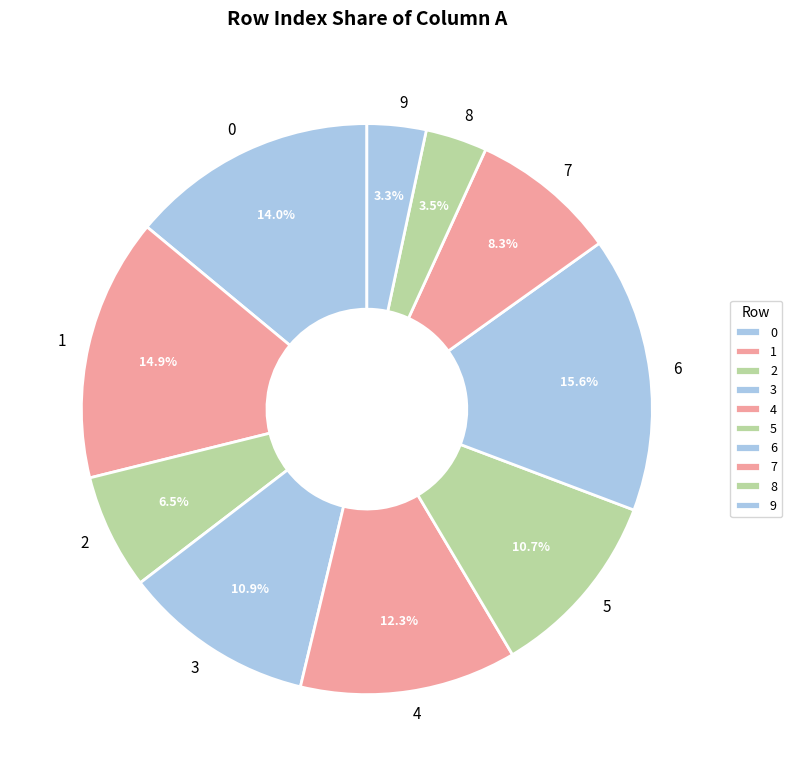

How many slices are in this pie chart?

10